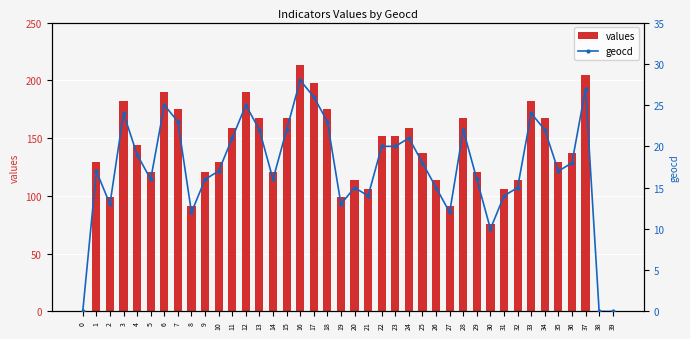

How many series are shown in this chart?

2